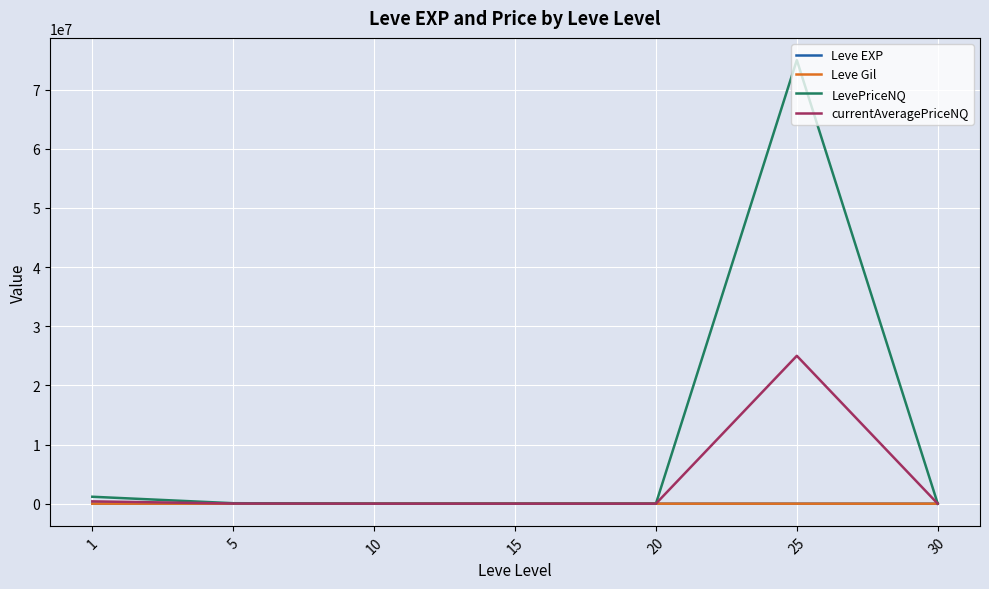

Which series has the widest spread of values?

LevePriceNQ